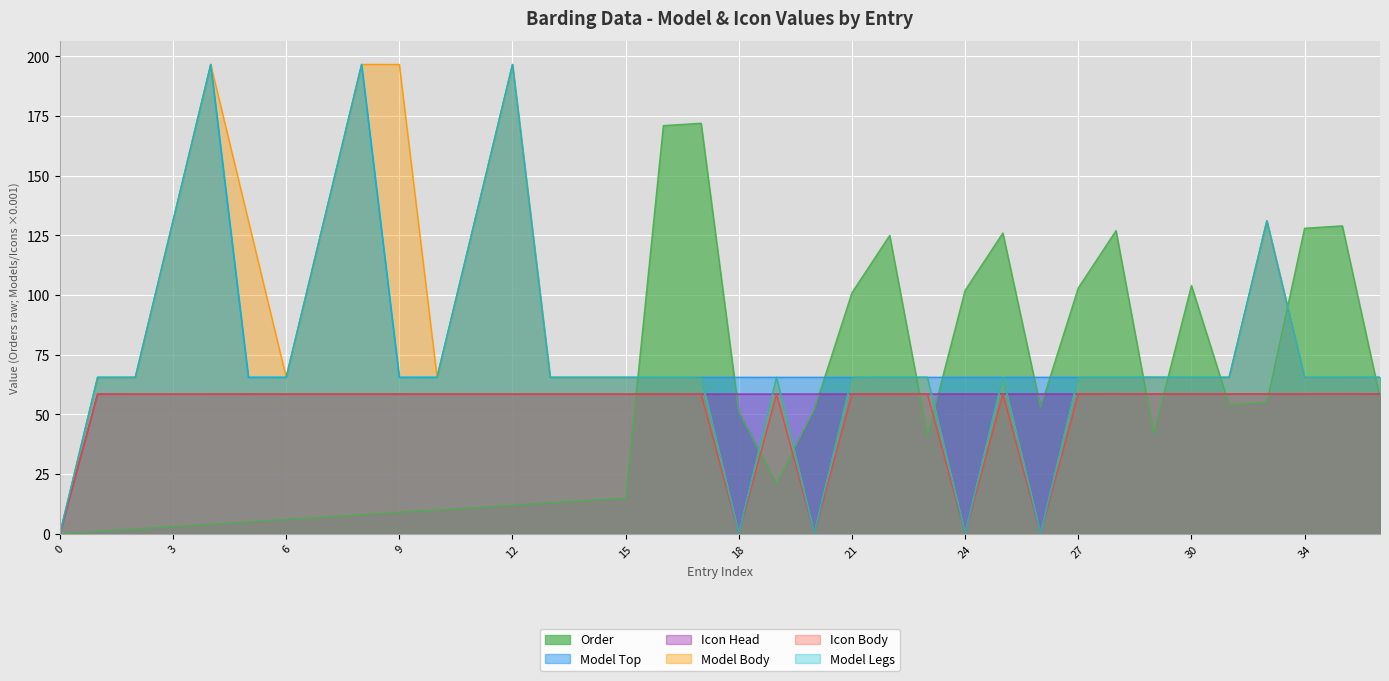

What is the spread (max minus min) of values at 6?

59.5